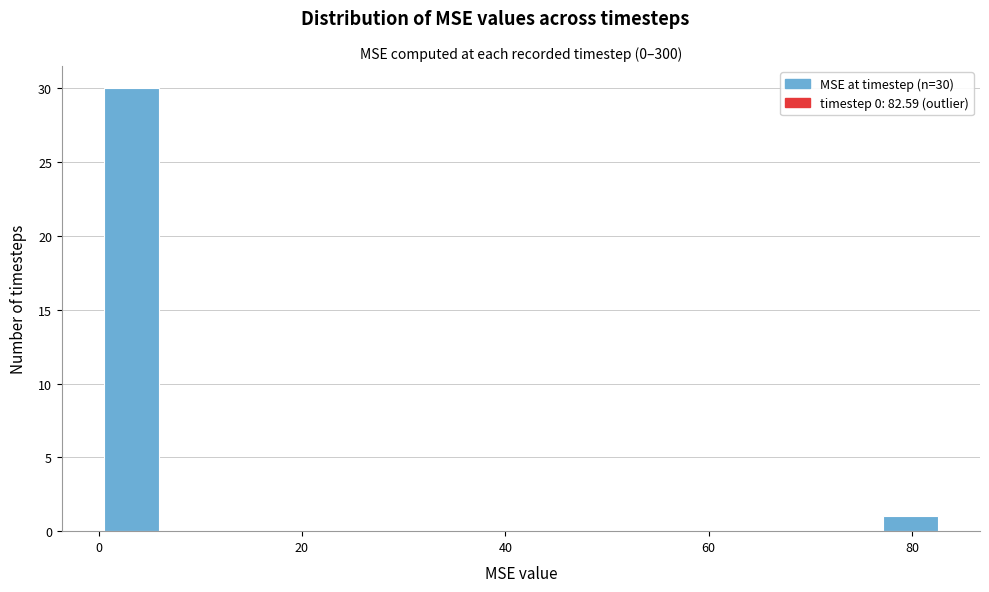

Read against the x-axis, roughly where is the centre of the tallest bar?

4